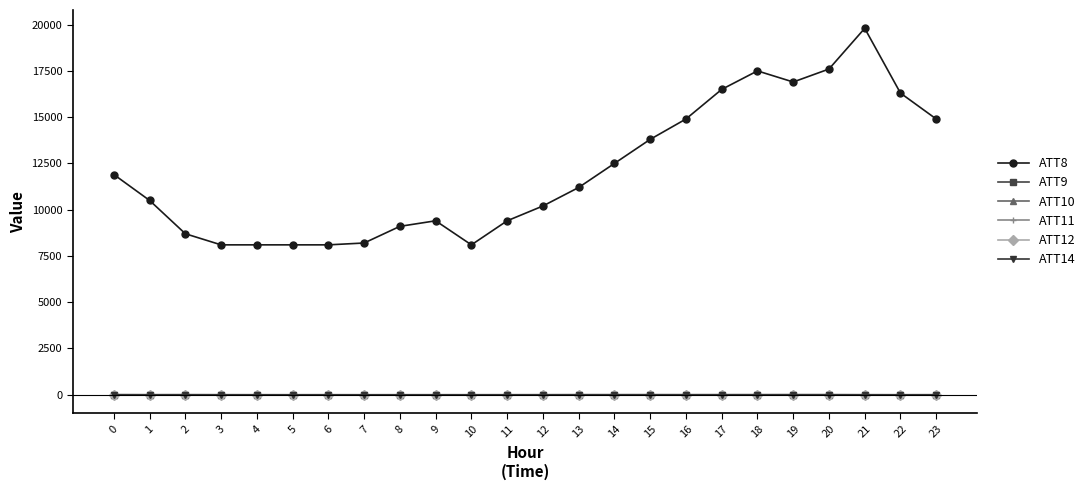

Is this an area chart (filled region under the line)?

No